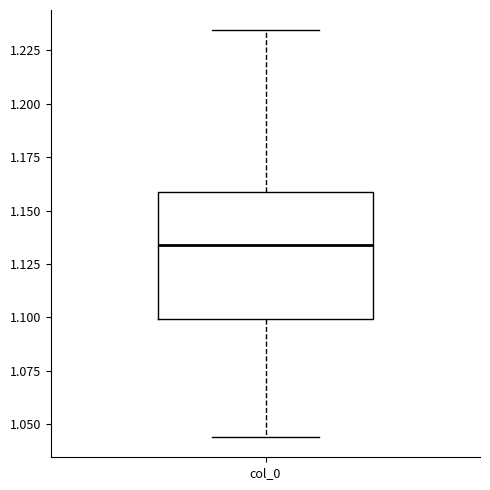

Read this box plot against the y-axis: the position of the median line, the range covered by the box, and the ends of both whiskers. The values are not printed on the chart, so give them approximately, as read against the axis.

median 1.135, box 1.100 to 1.160, whiskers 1.045 to 1.235